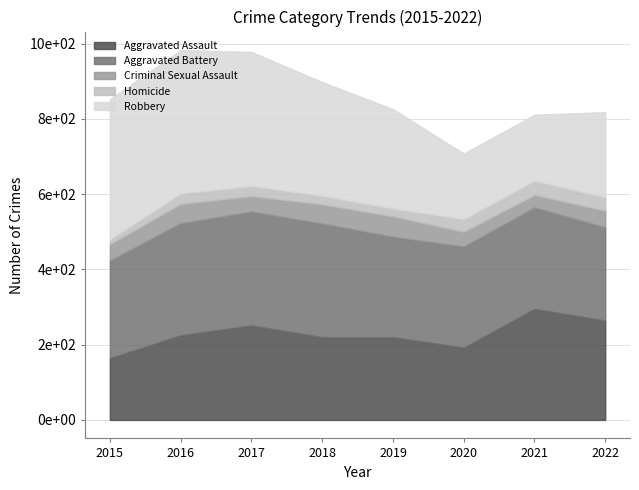

How many lines are shown in the chart?

5